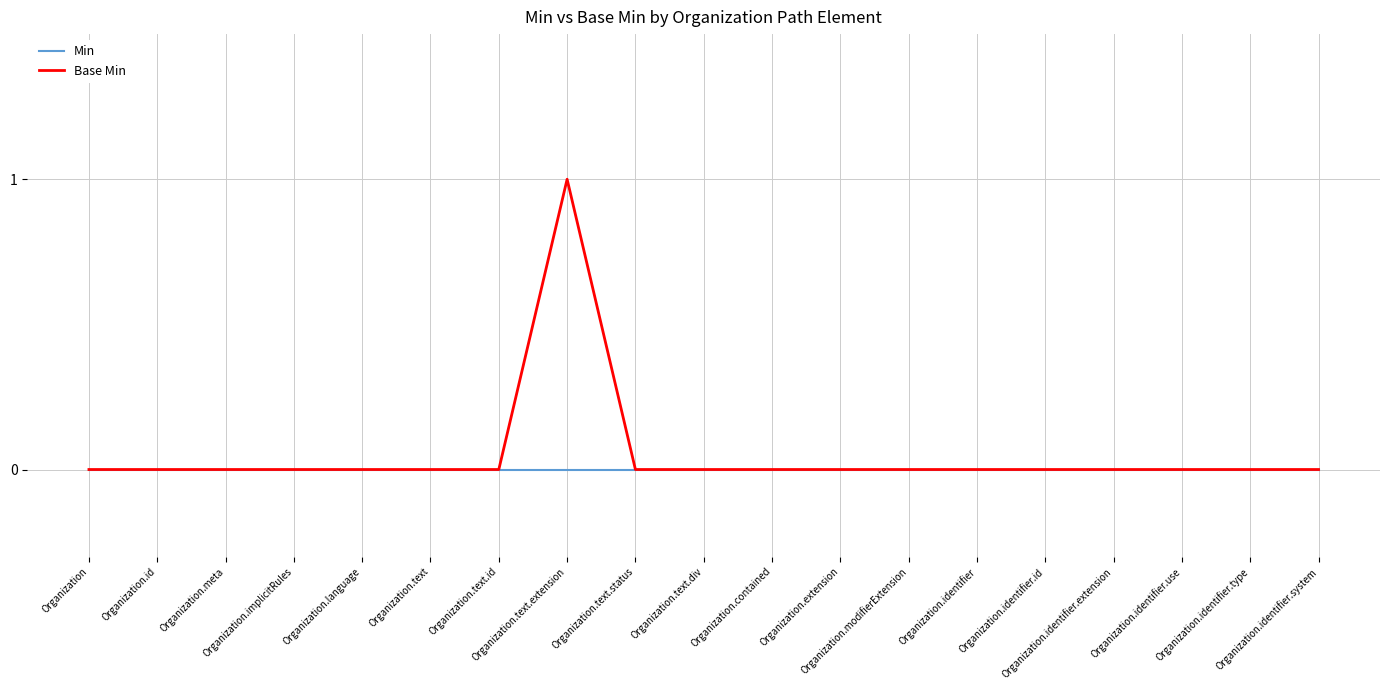

Does the chart have visible grid lines?

Yes